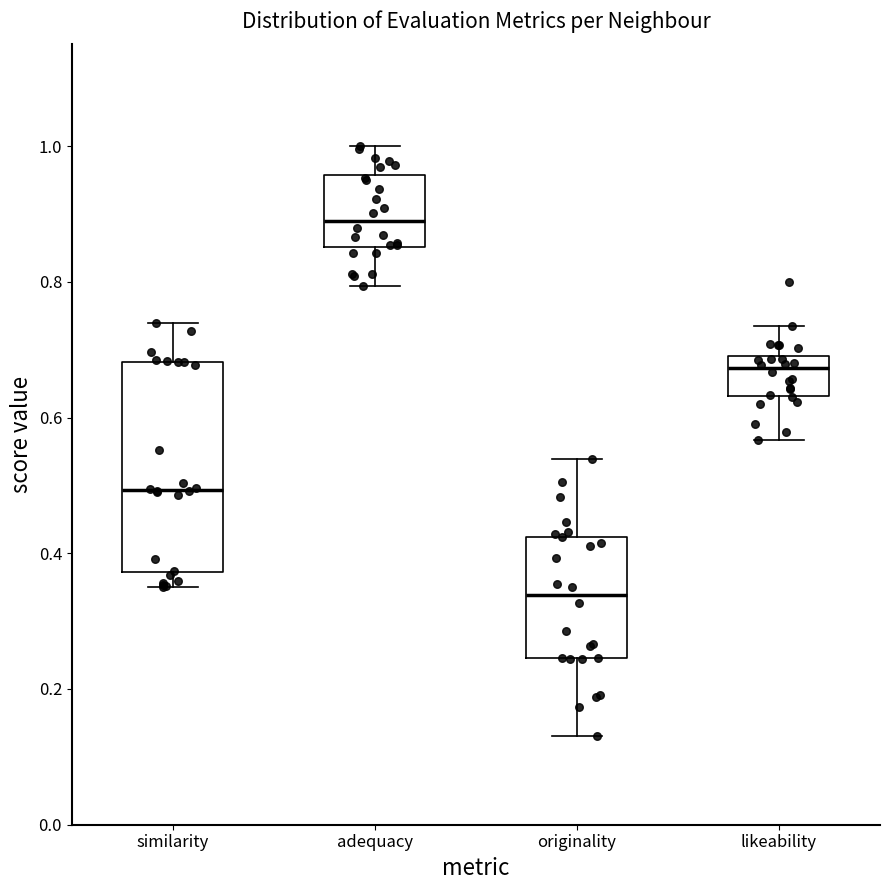

Where is the lower edge of the box for originality on the y-axis? The values are not printed on the chart, so give them approximately, as read against the axis.

0.24